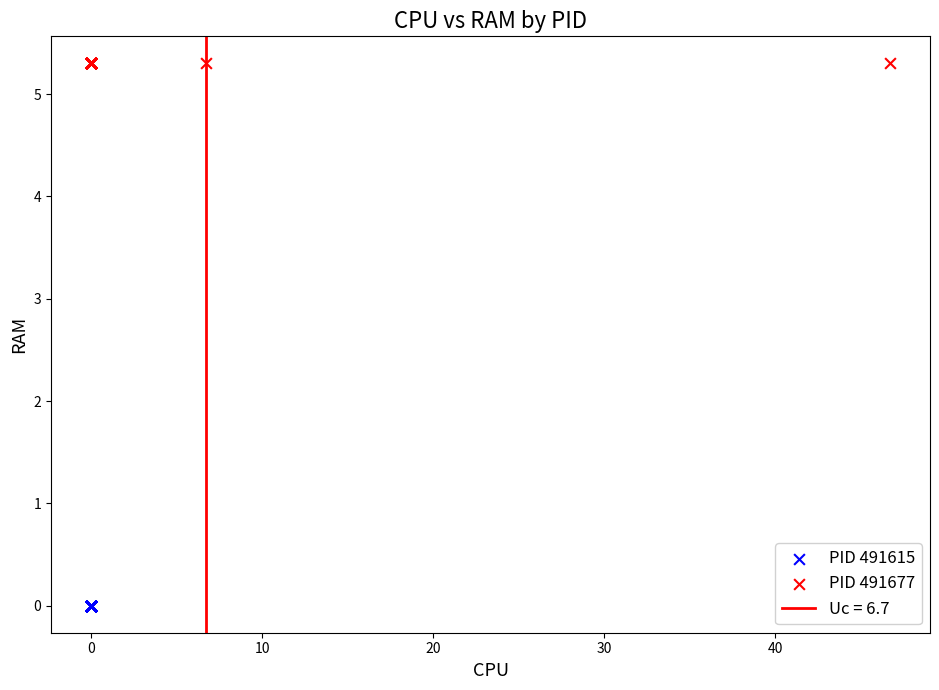

Which series reaches the minimum Y coordinate?

PID 491615